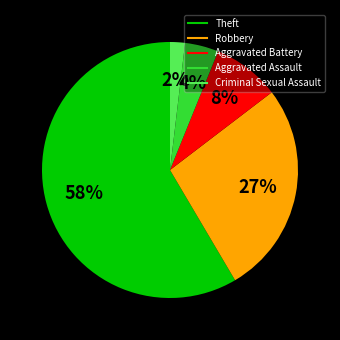

To the nearest percent, what is the average slice percentage?

20%